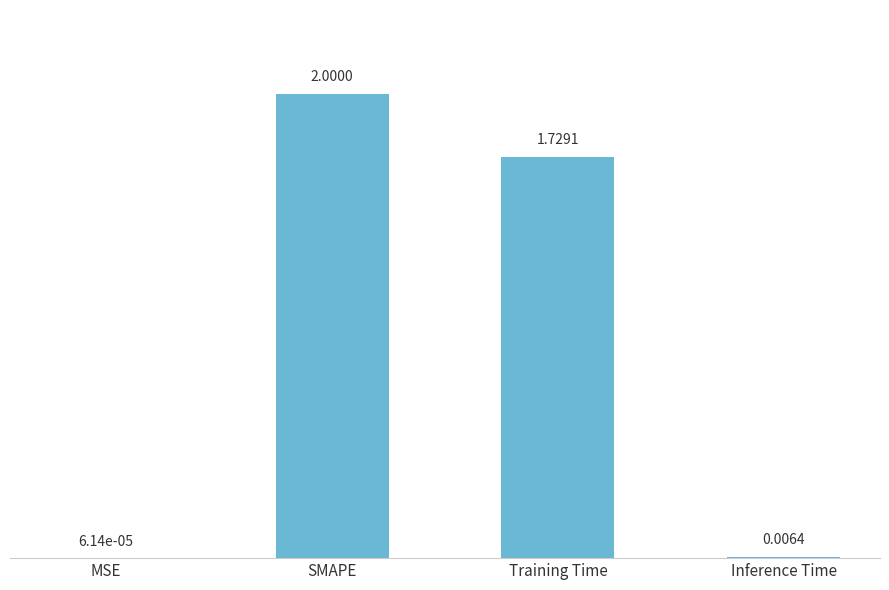

Where is the data nearest to the value 1?

Training Time